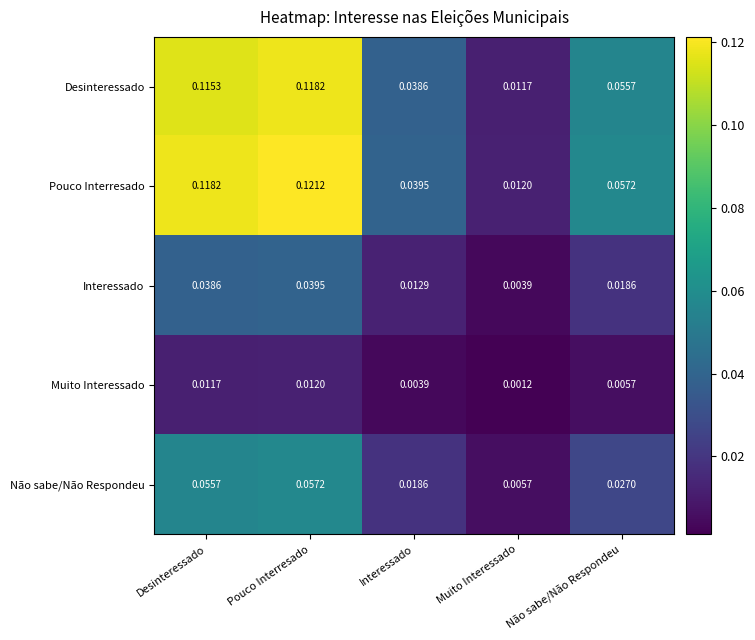

At which category is the sum across all series the highest?

Pouco Interresado